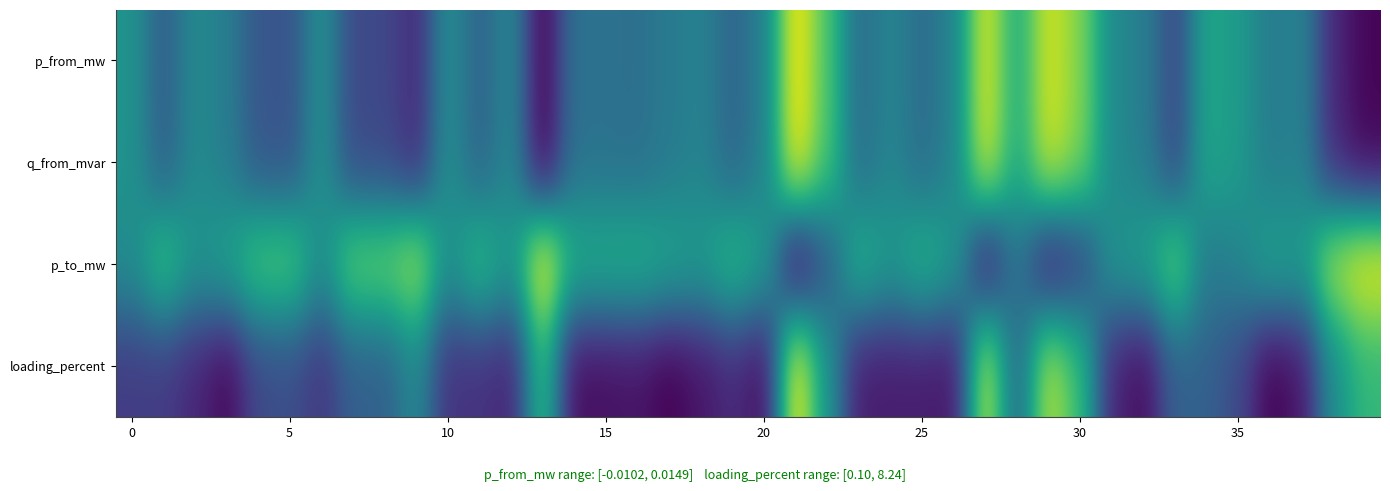

How many data points does each series have?

40